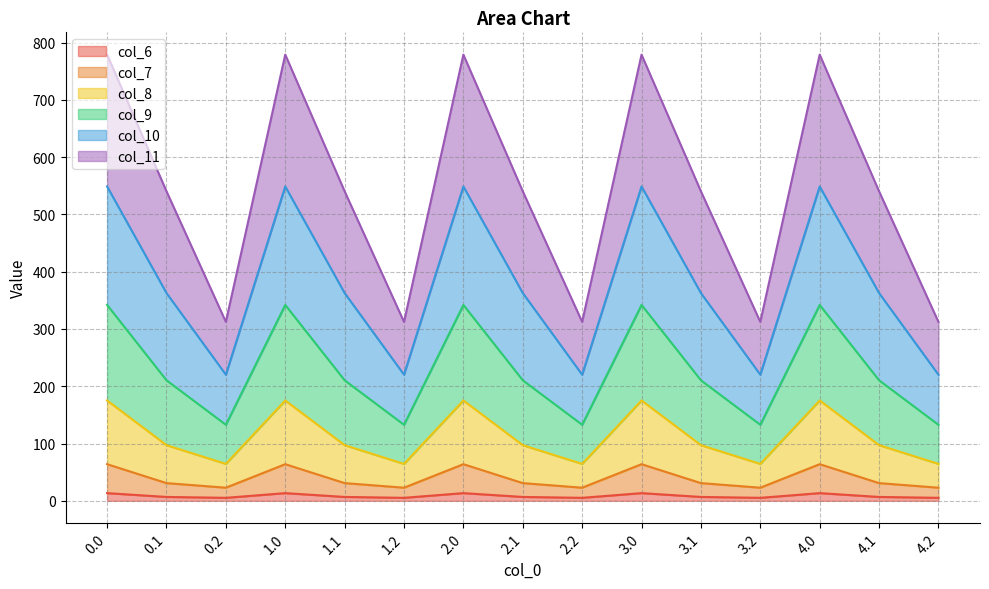

The col_8 series shows 199.2 at 4.2. True or false?

False